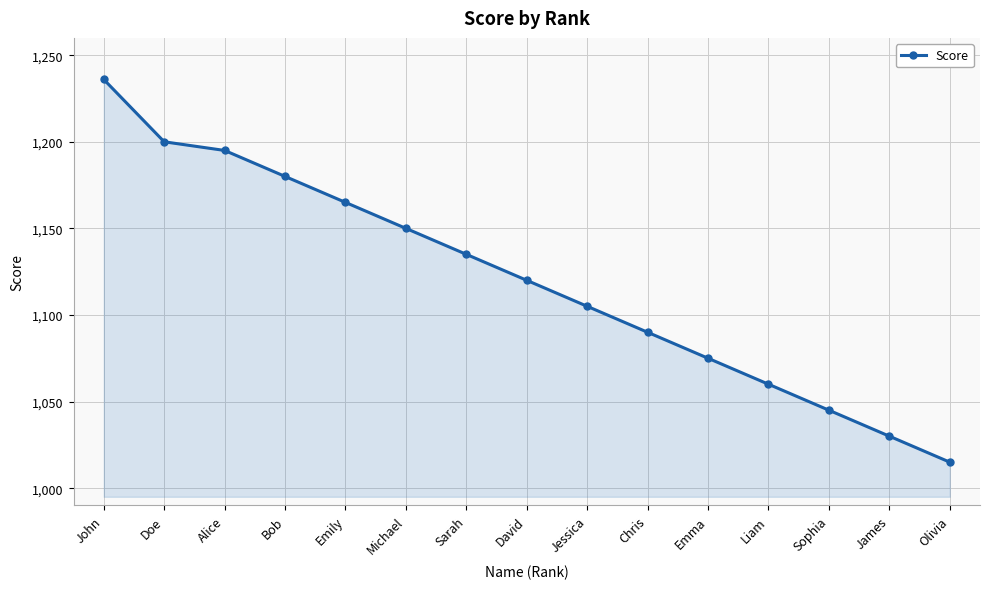

Rank the categories by value from lowest to highest.

Olivia, James, Sophia, Liam, Emma, Chris, Jessica, David, Sarah, Michael, Emily, Bob, Alice, Doe, John